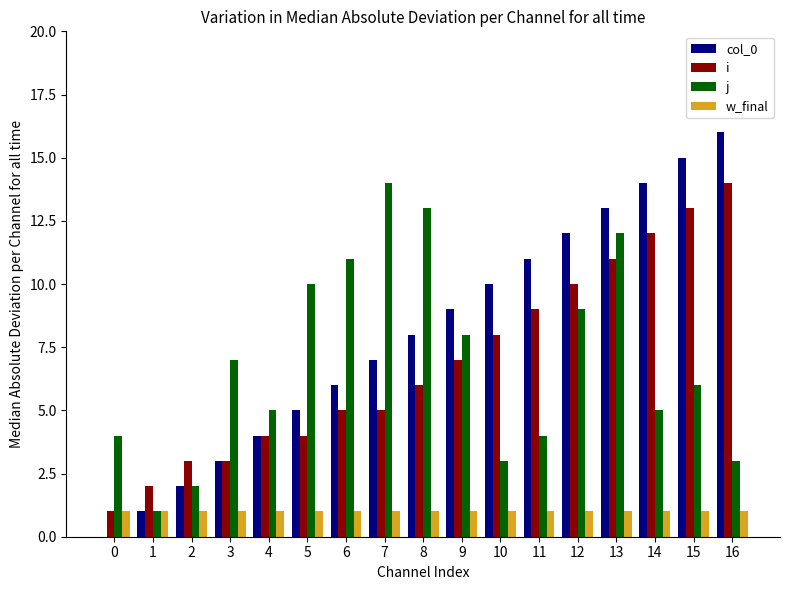

Count the number of categories in the chart.

17